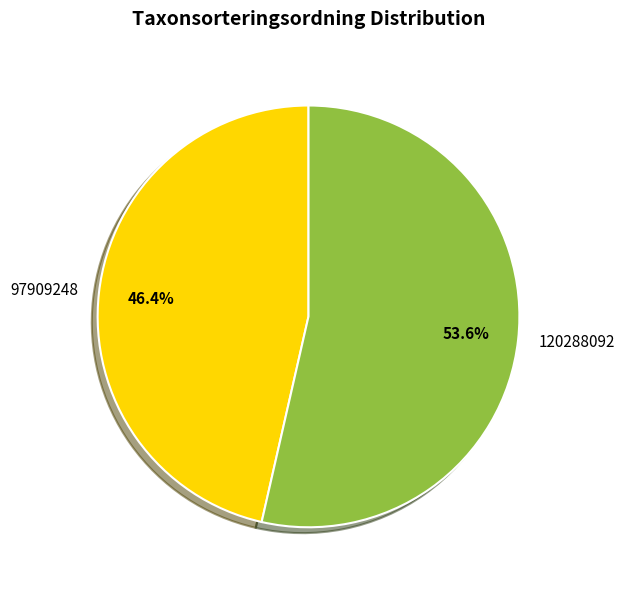

How many slices are in this pie chart?

2